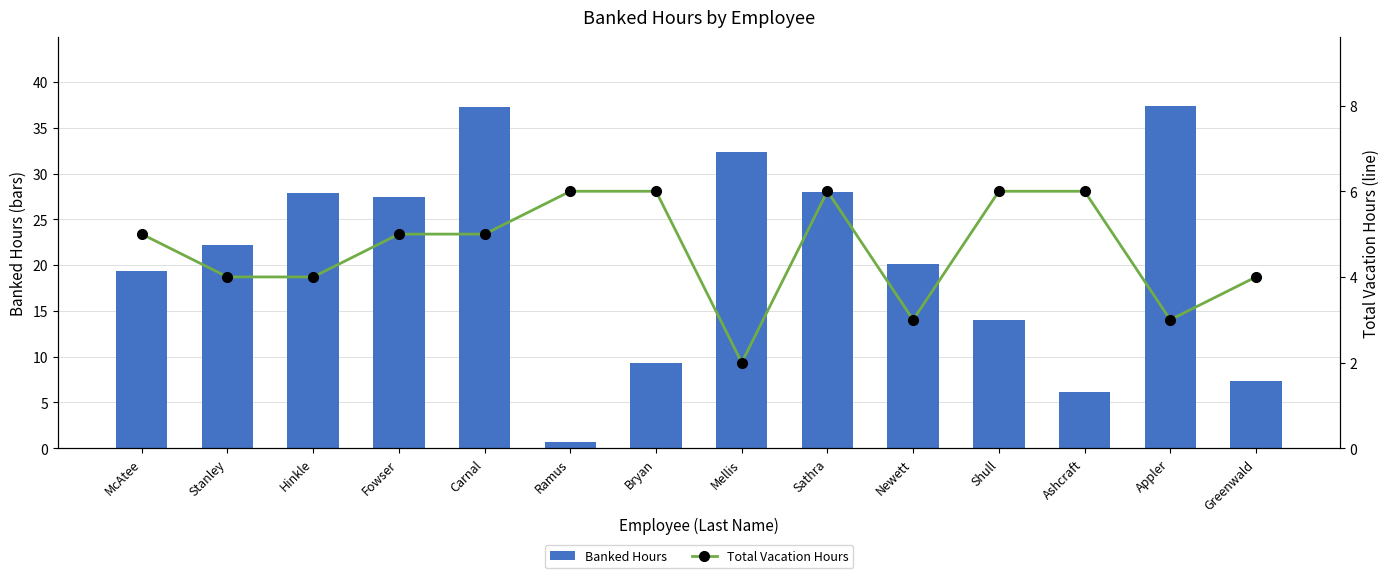

How many groups of bars are there?

14